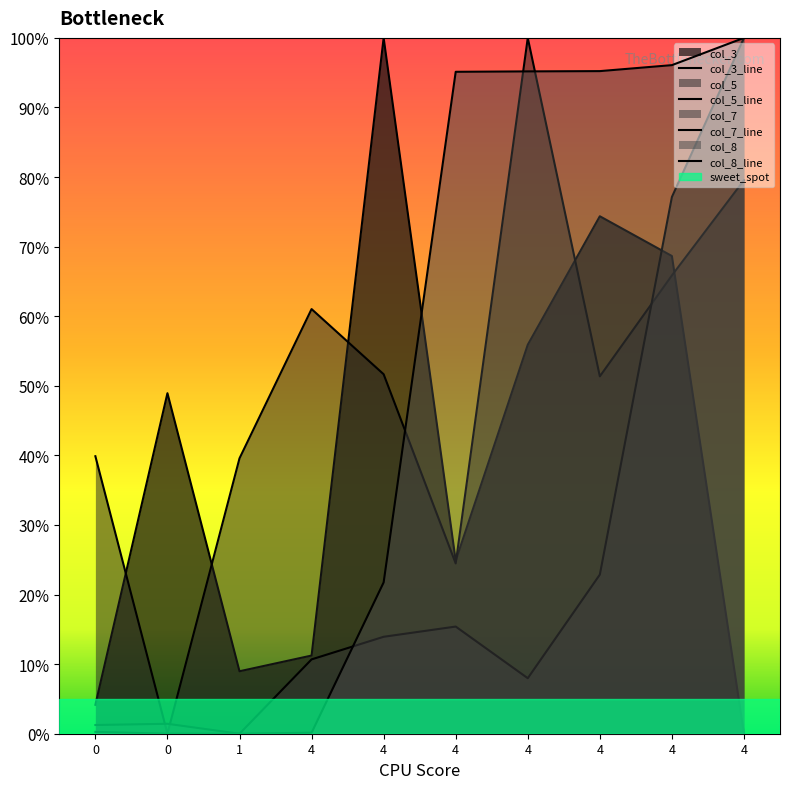

The col_3 series shows -54.2 at 4. True or false?

False